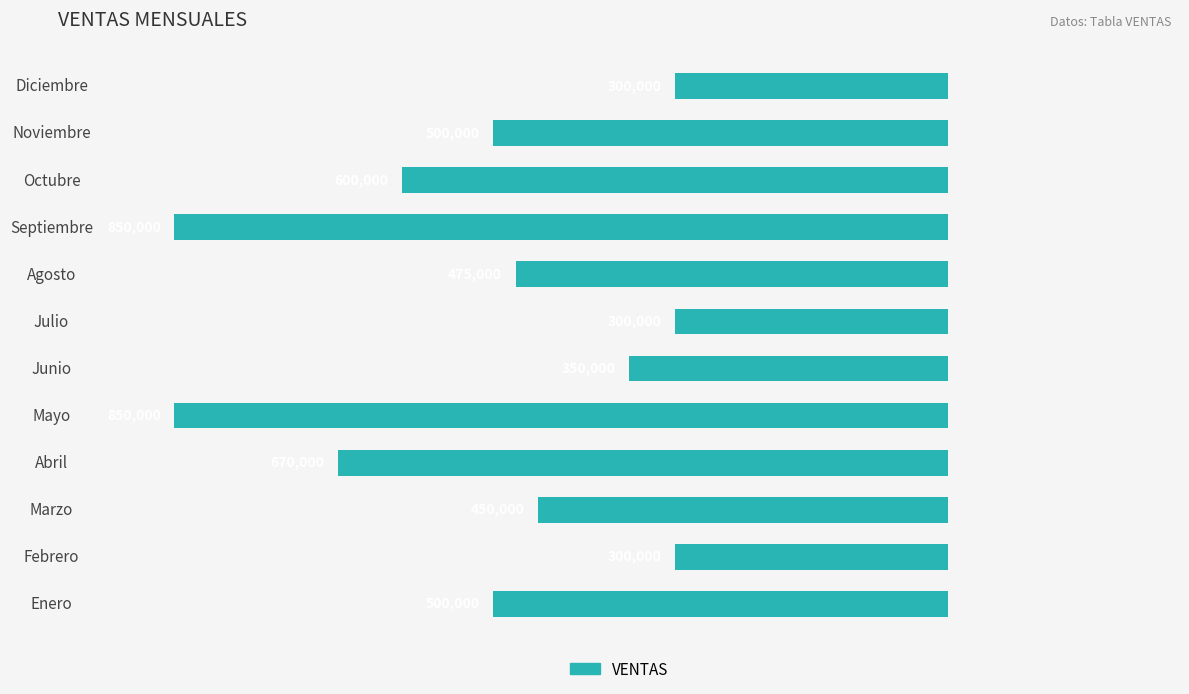

What is the difference between the maximum and minimum values?

550000